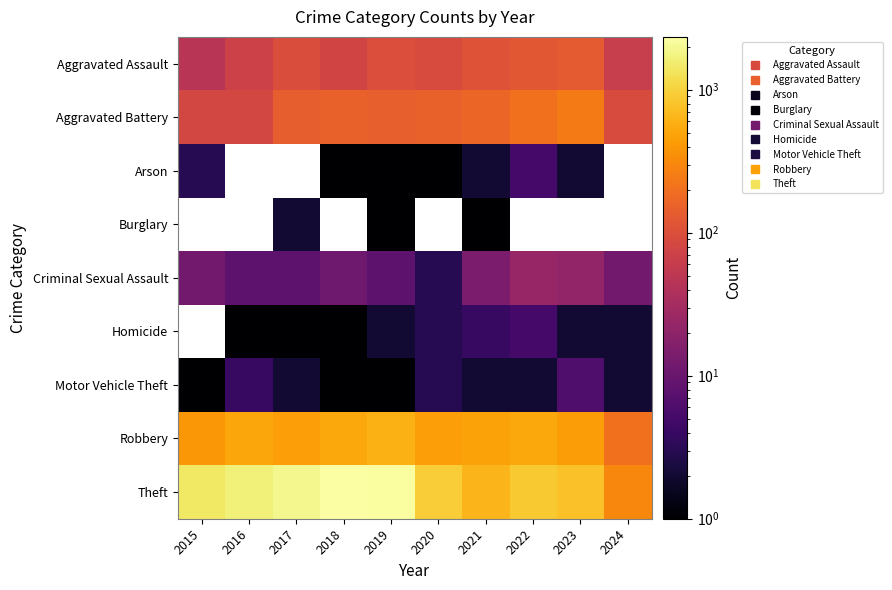

Which series has the largest total across all categories?

Theft